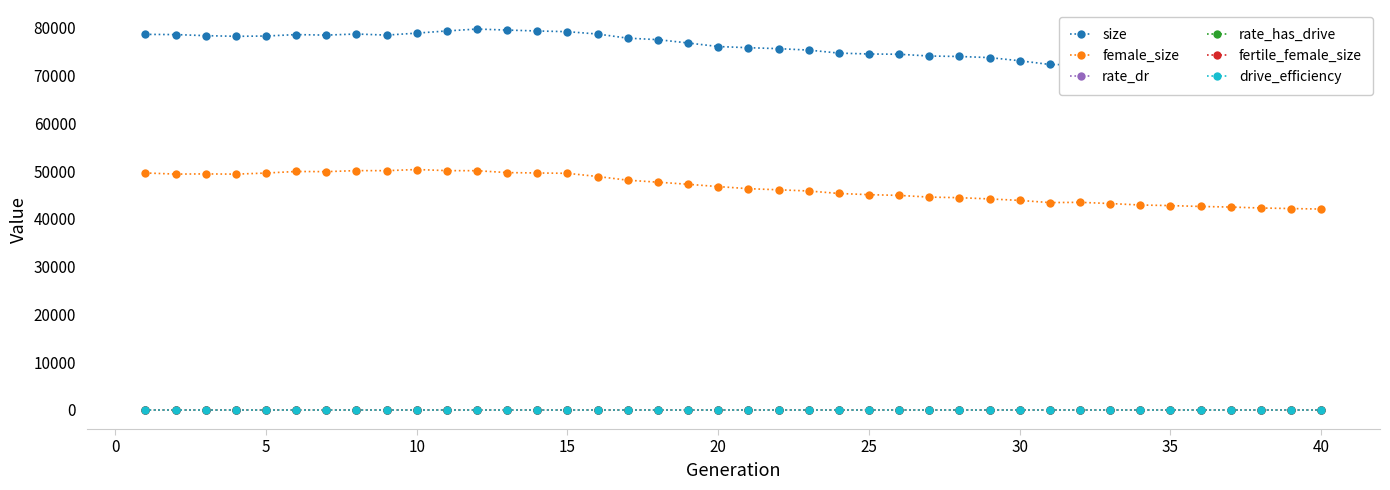

What is the difference between the maximum and minimum values in the rate_dr series?

0.1